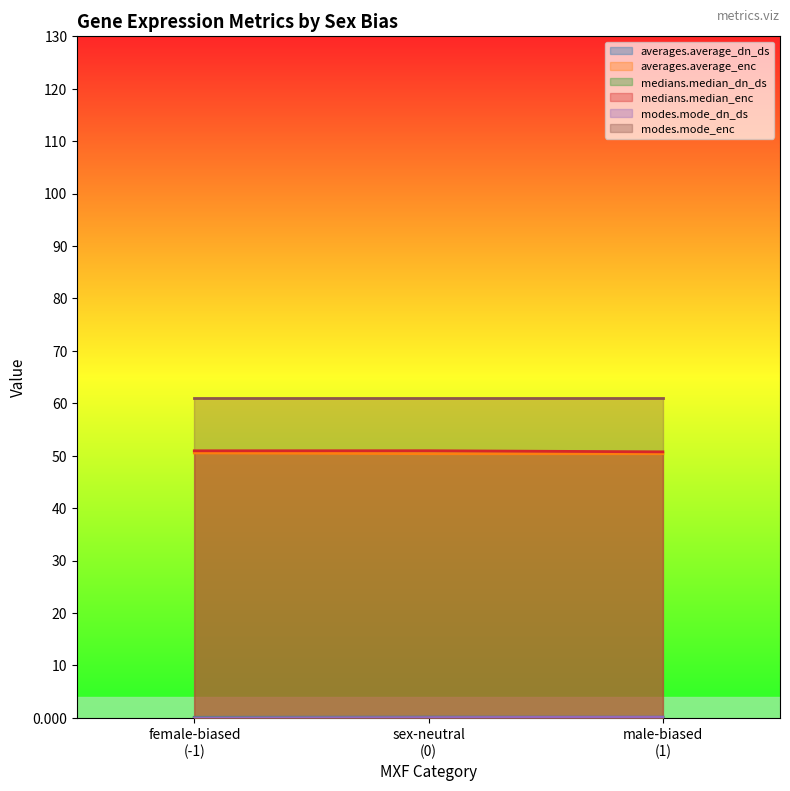

How many categories are shown in the chart?

3